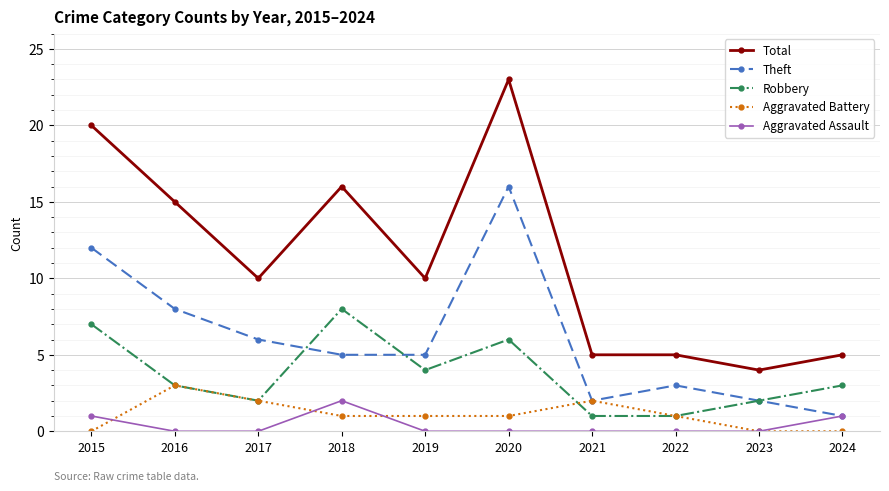

What is the difference between the Aggravated Assault values at 2020 and 2015?

1